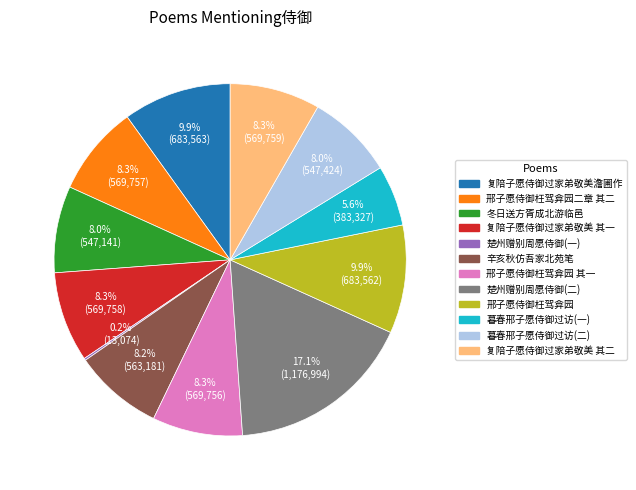

Is there a majority slice in this chart?

No